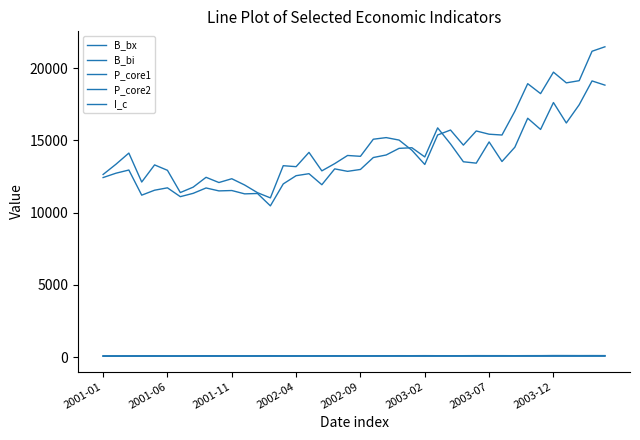

Count the number of data series in this chart.

5